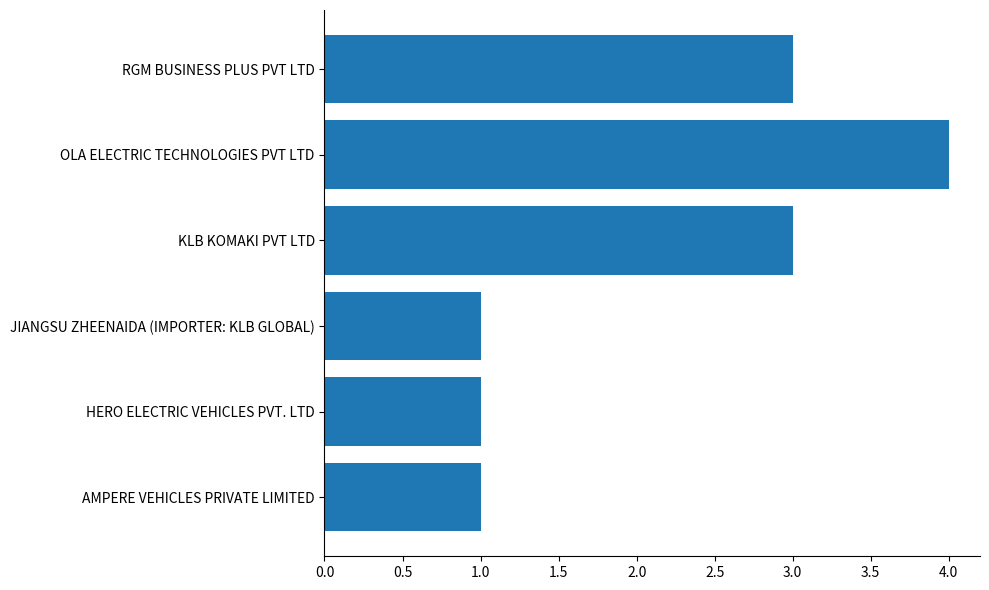

What is the maximum value shown in the chart?

4